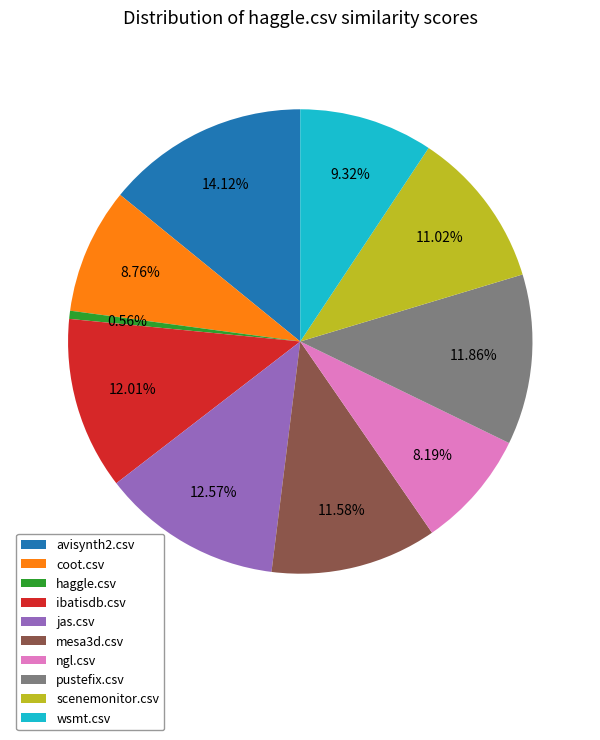

Combined, do coot.csv and avisynth2.csv account for over 50%?

No